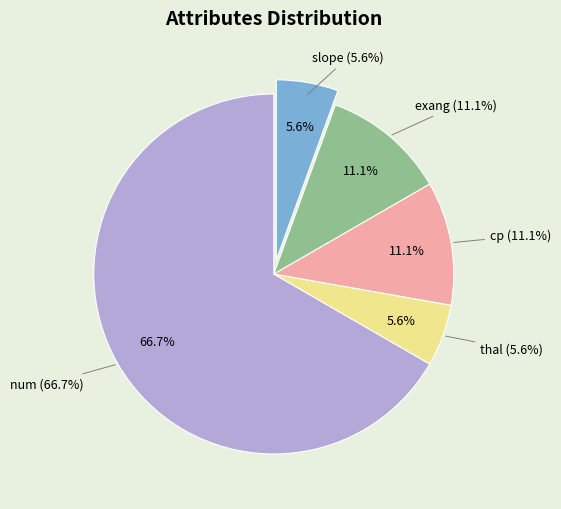

To the nearest percent, what is the average slice percentage?

20%